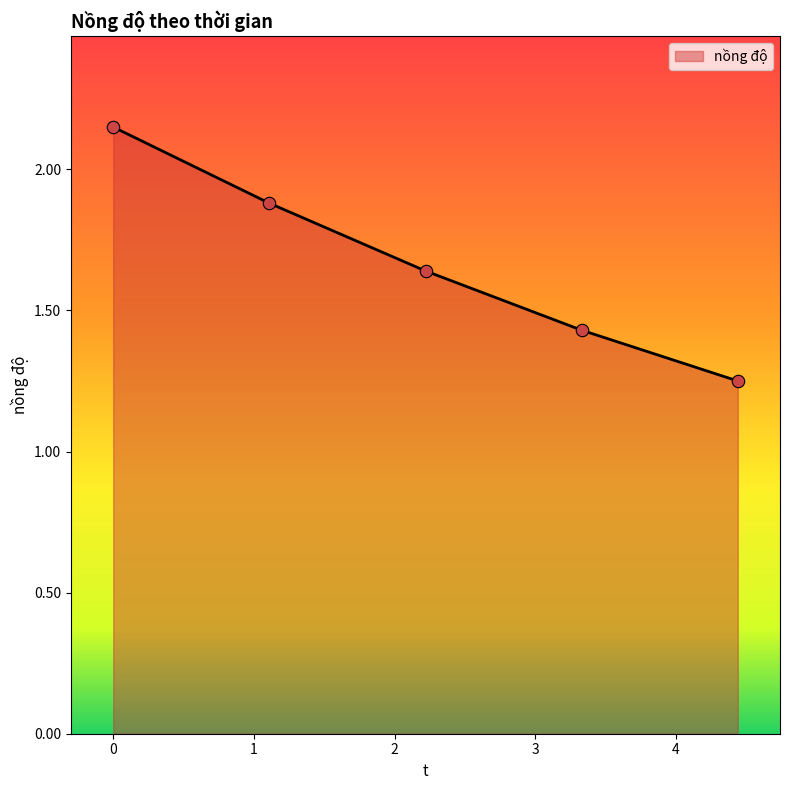

What is the difference between the maximum and second lowest values?

0.7